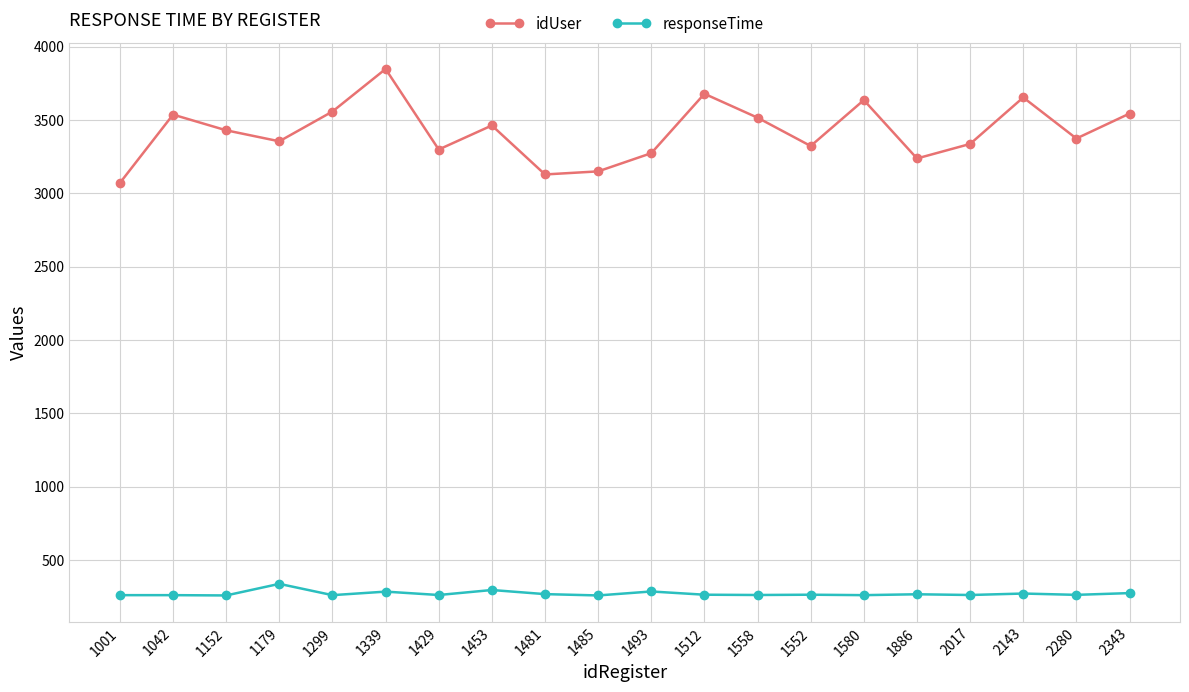

List the series in order of their overall mean, highest first.

idUser, responseTime